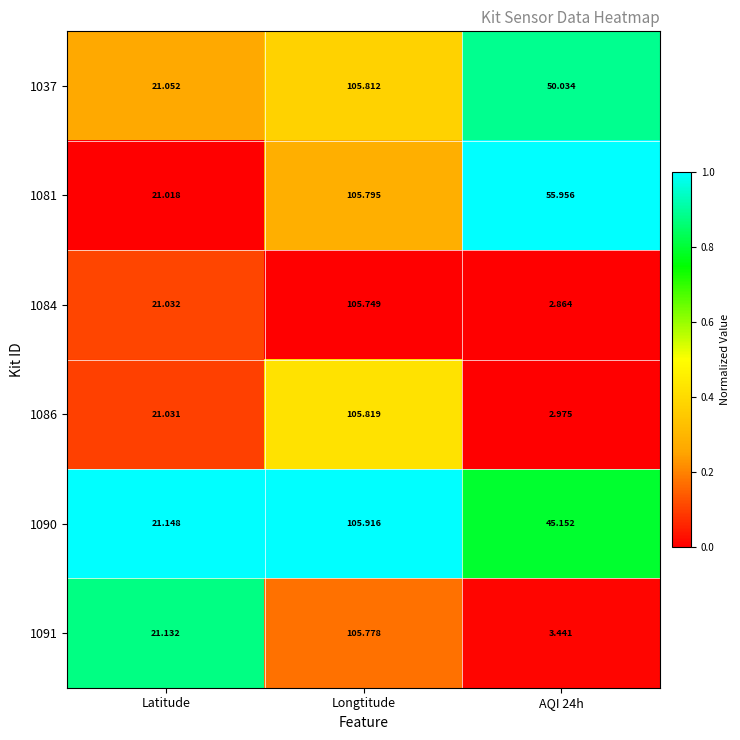

Count the number of data series in this chart.

6